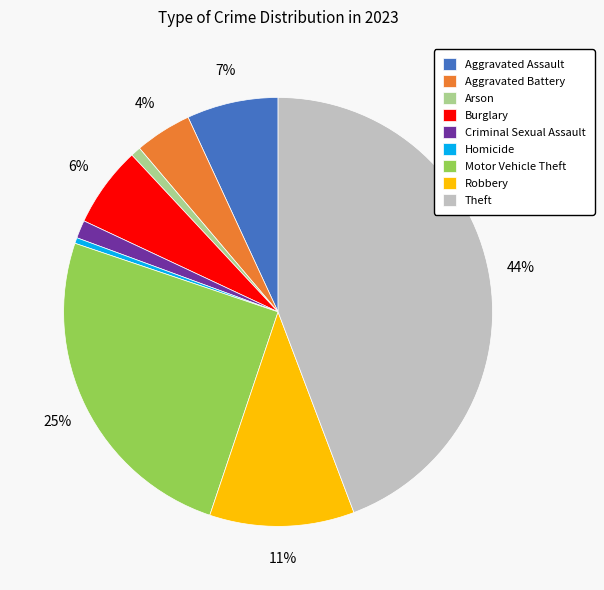

Combined, do Criminal Sexual Assault and Homicide account for over 50%?

No